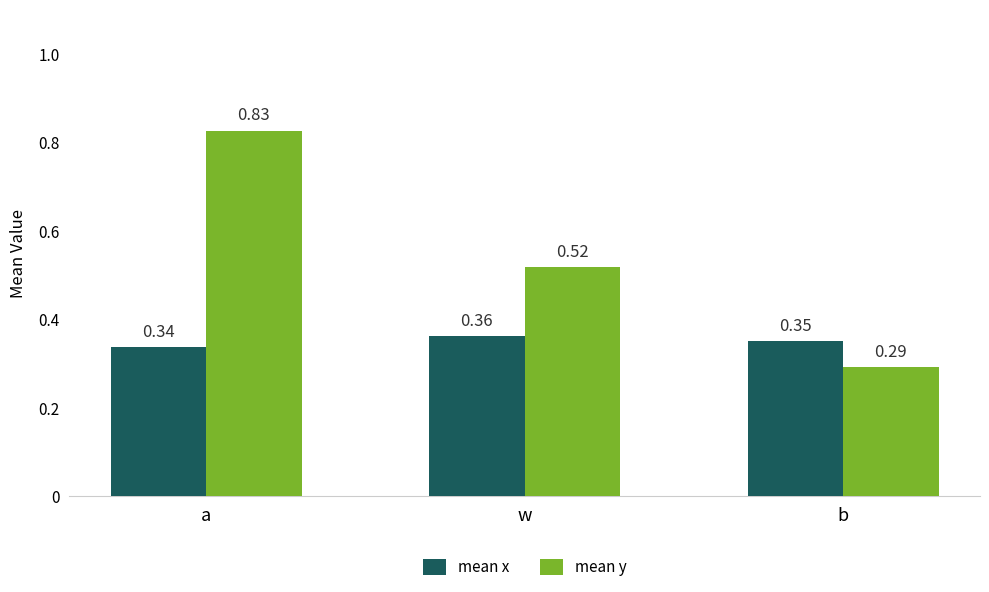

The mean x series shows 0.6 at w. True or false?

False